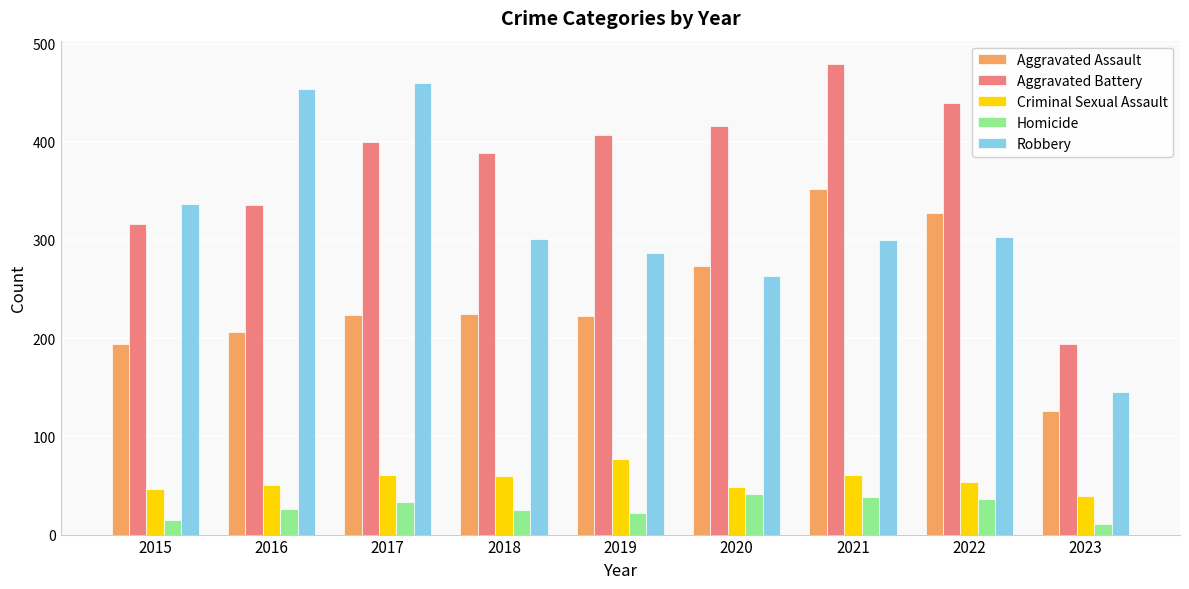

What is the maximum value for Robbery?

460